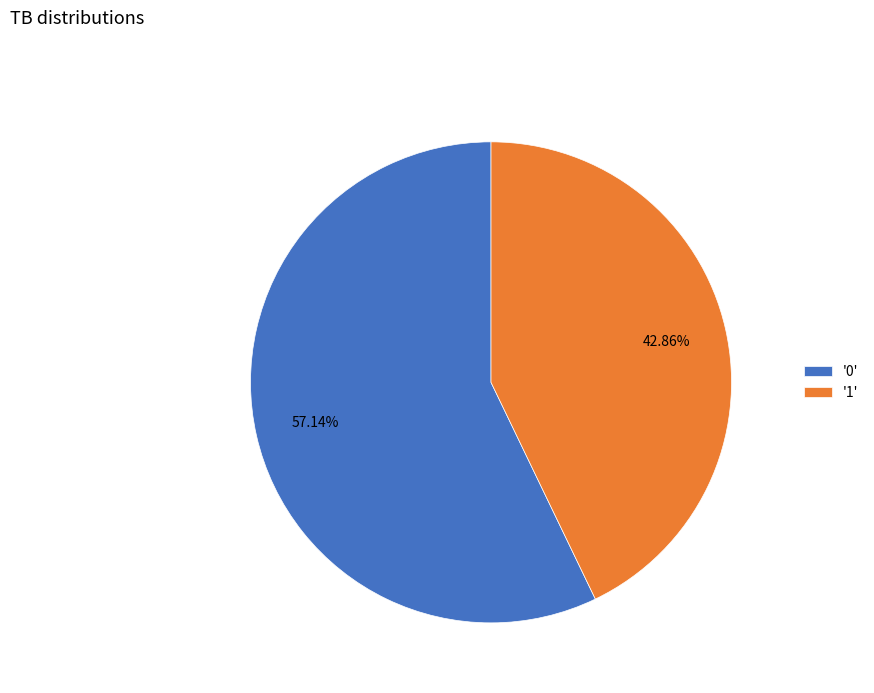

Between '1' and '0', which is larger?

'0'